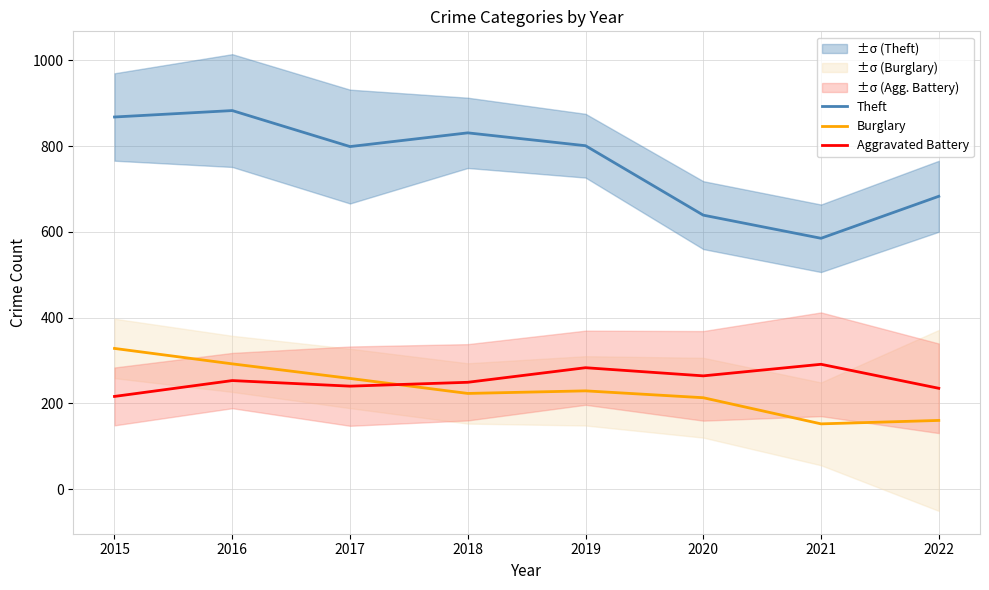

Reading left to right, extract all data points from this chart.

Theft: 2015=868	2016=883	2017=799	2018=831	2019=801	2020=639	2021=585	2022=683
Burglary: 2015=328	2016=292	2017=258	2018=223	2019=229	2020=213	2021=152	2022=160
Aggravated Battery: 2015=216	2016=253	2017=240	2018=249	2019=283	2020=264	2021=291	2022=235